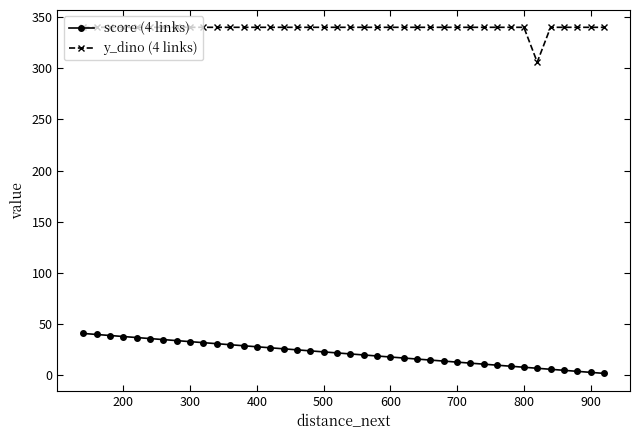

True or false: y_dino (4 links) and score (4 links) intersect in this chart.

False